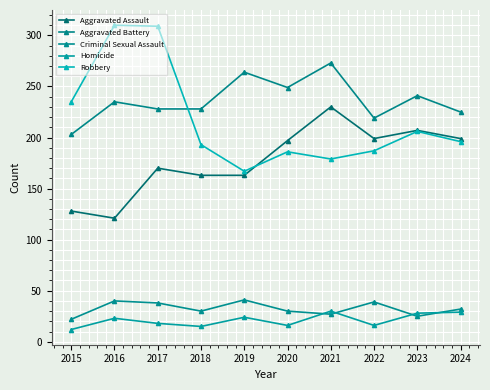

At how many categories does at least one series exceed 129?

10